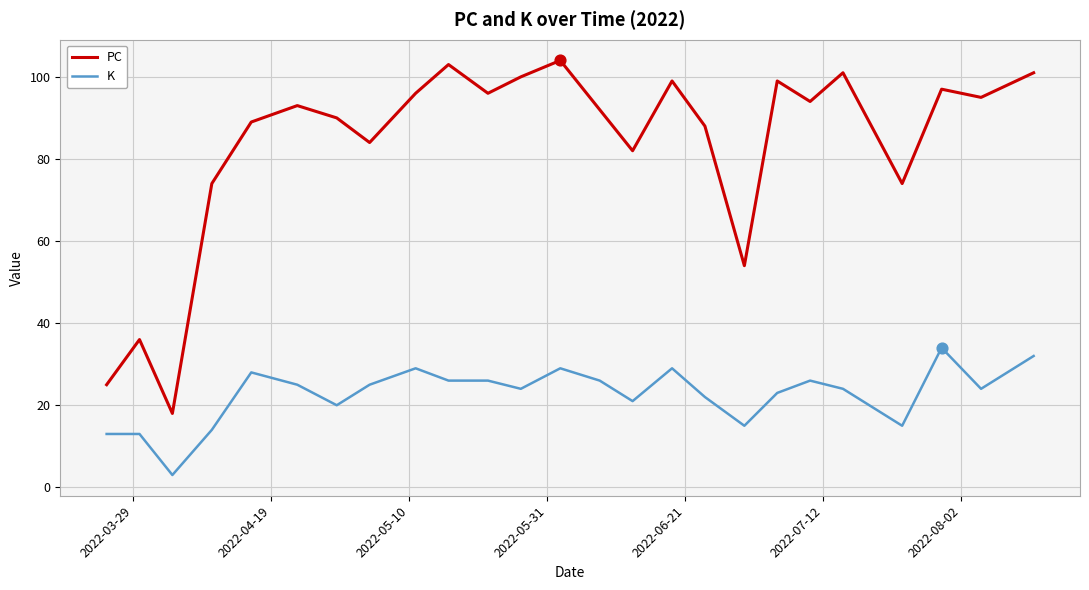

Which series has the largest total across all categories?

PC